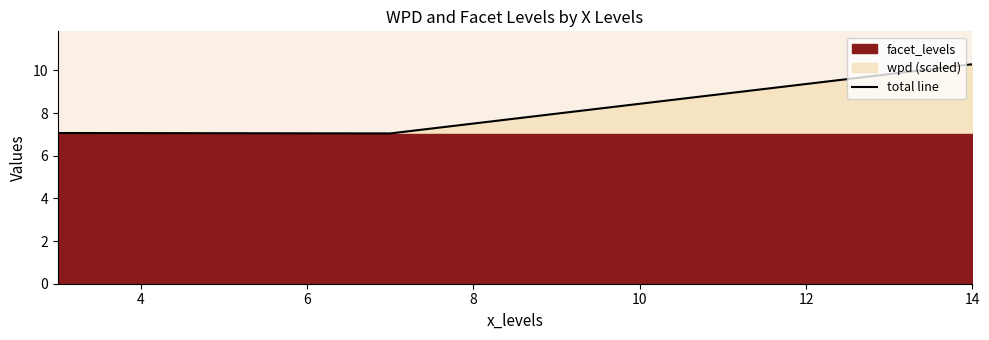

What is the minimum value for total line?

7.0